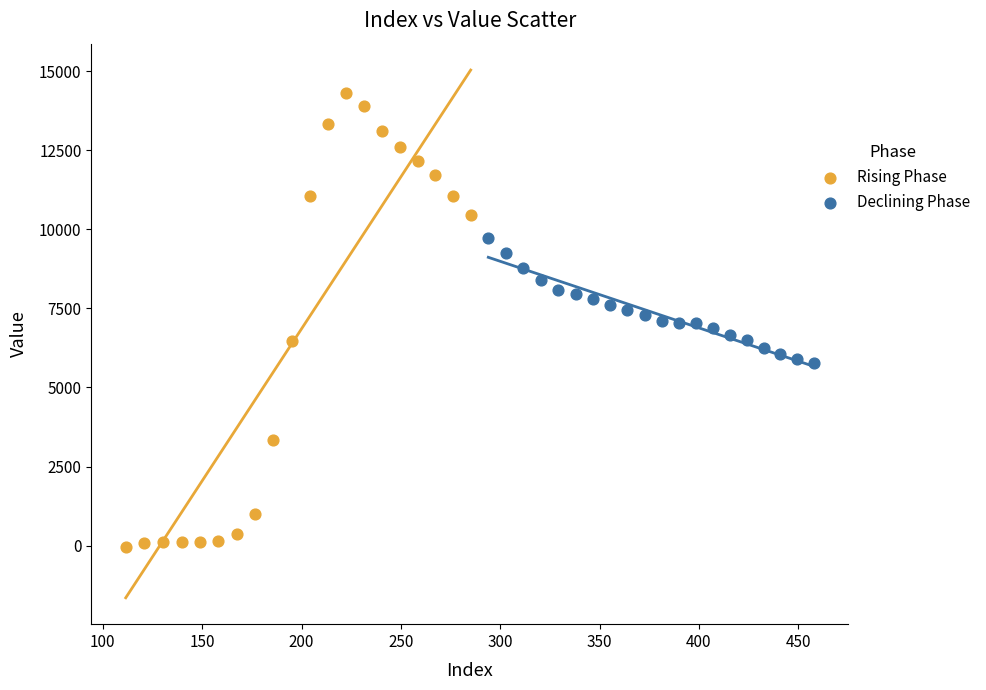

Which series reaches the minimum Y coordinate?

Rising Phase